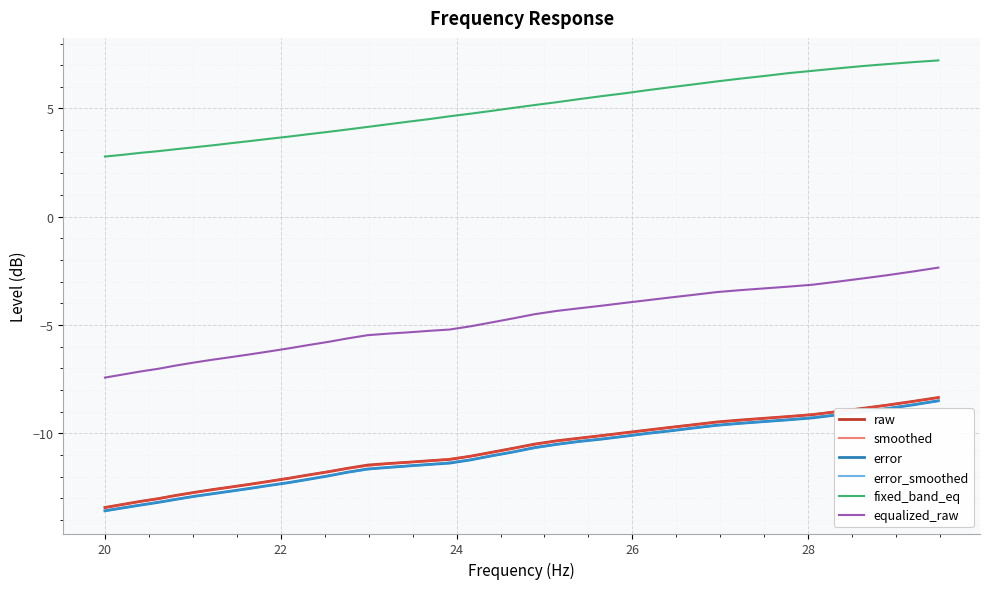

What is the minimum value for error?

-13.6